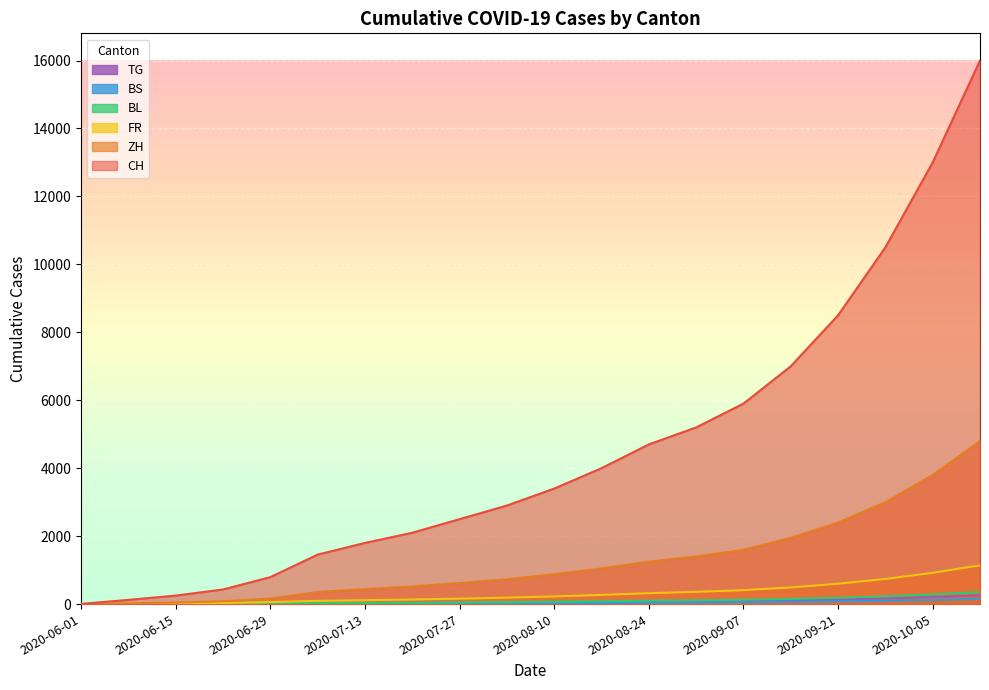

How many categories are shown in the chart?

20